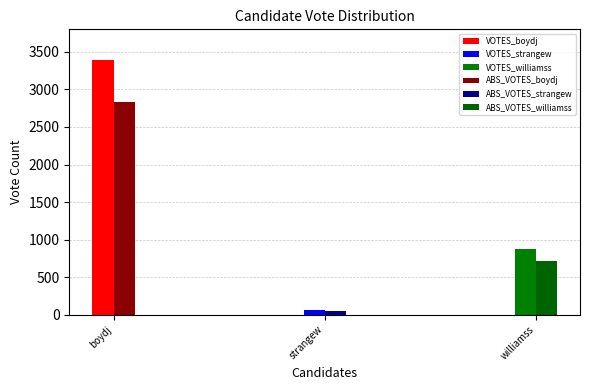

Is it true that VOTES equals 1268 at boydj?

False